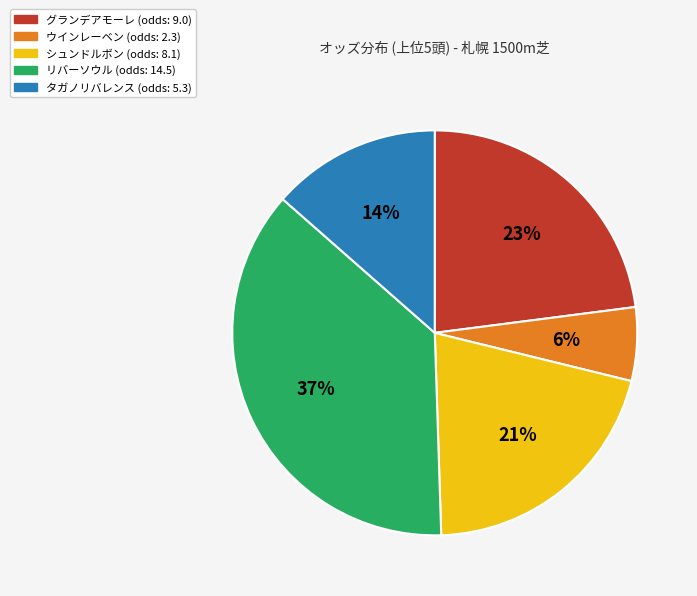

How many segments does this pie chart have?

5